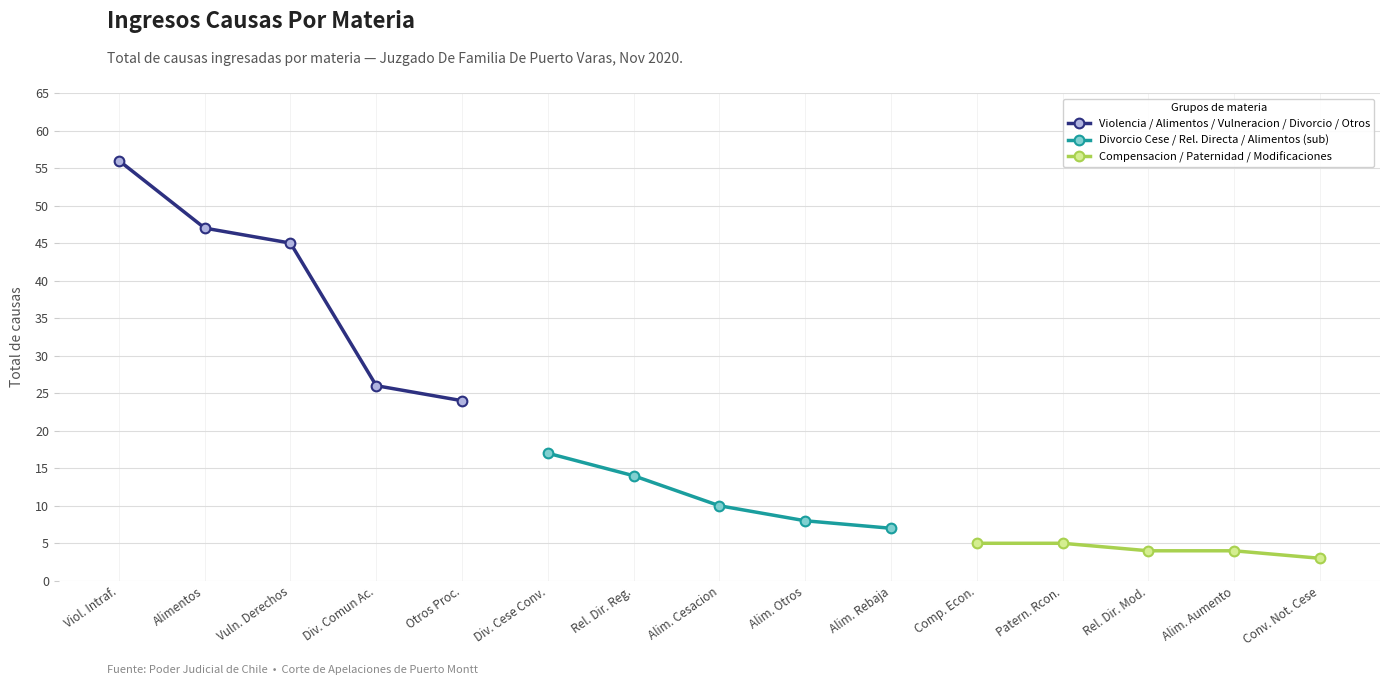

What is the difference between the Violencia / Alimentos / Vulneracion / Divorcio / Otros values at Viol. Intraf. and Div. Comun Ac.?

30